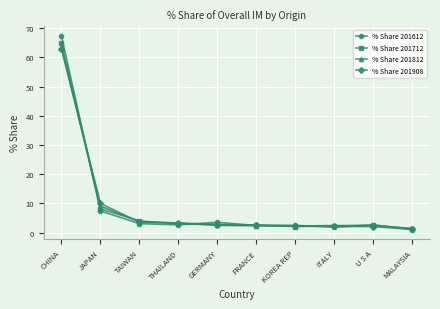

How many lines are shown in the chart?

4